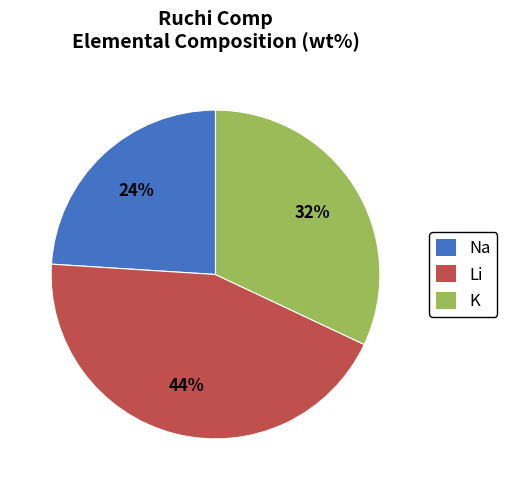

Is the sum of Na and K greater than half?

Yes